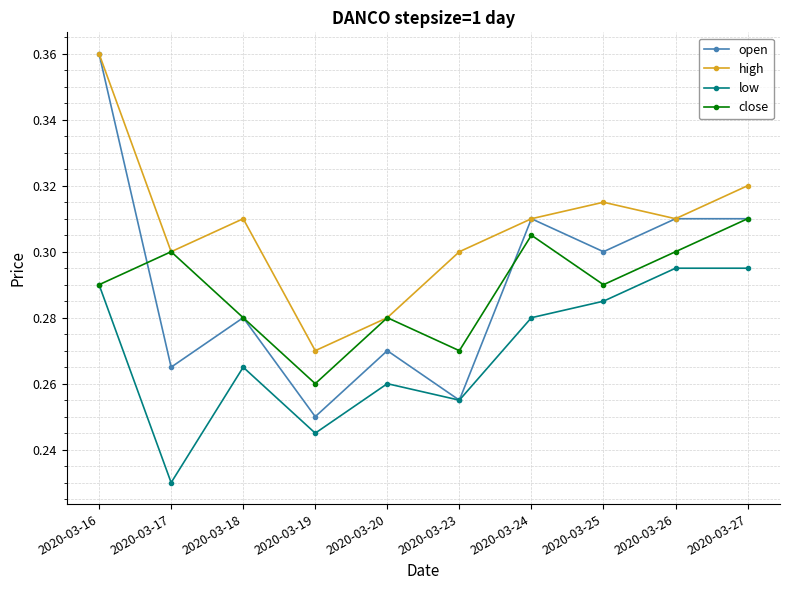

At which category does low reach its first local valley?

2020-03-17